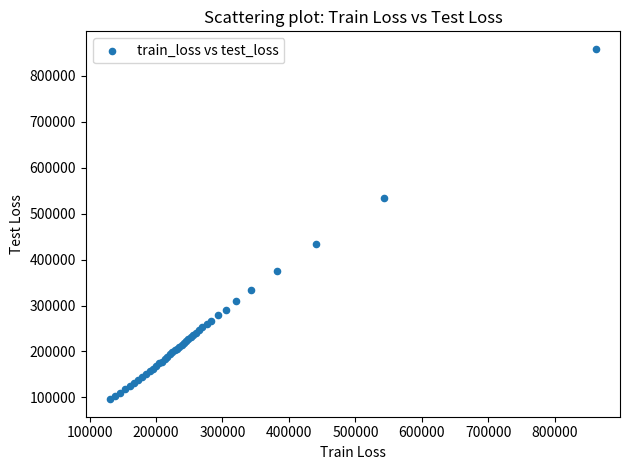

What Y value in the scatter plot is closest to 477530?

433216.7